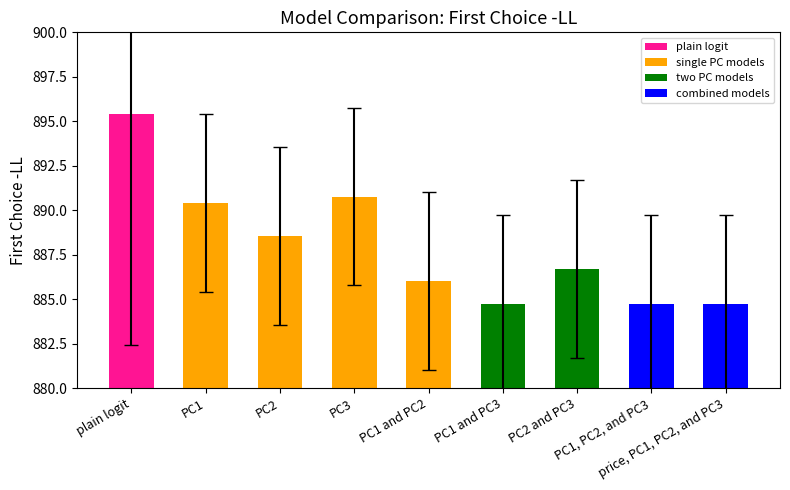

What is the minimum value shown in the chart?

884.7